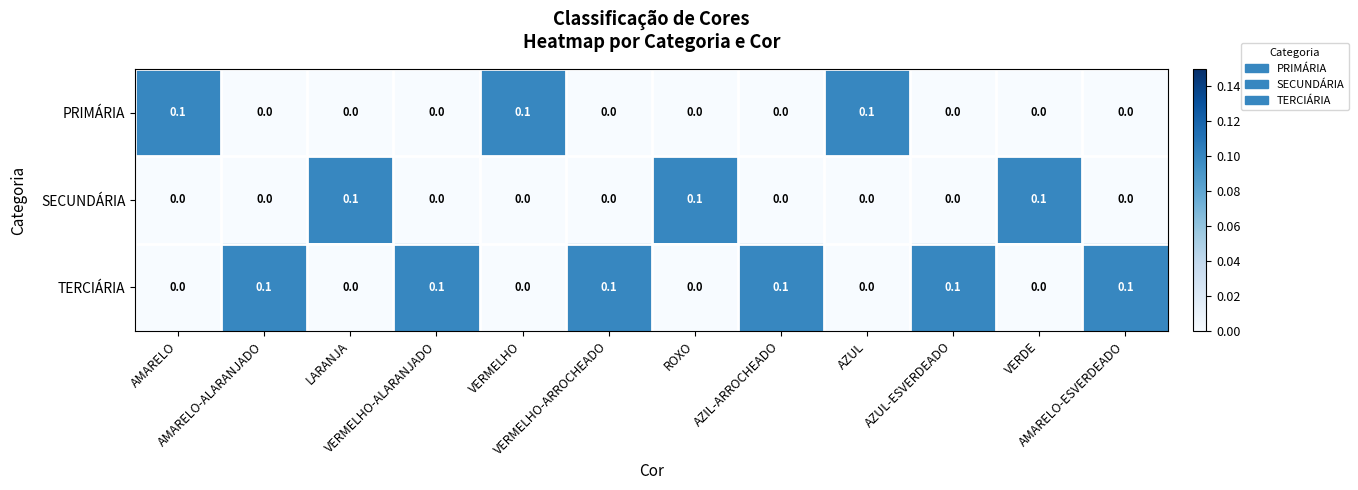

Which series has the largest total across all categories?

TERCIÁRIA